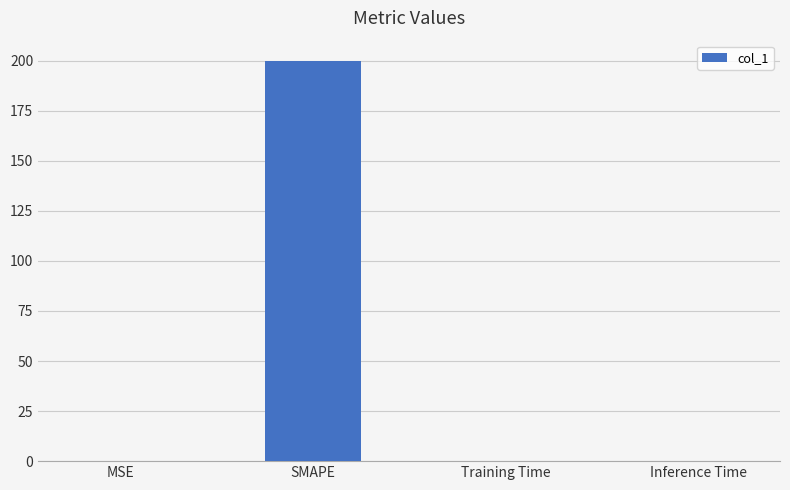

What is the sum of all values?

200.2